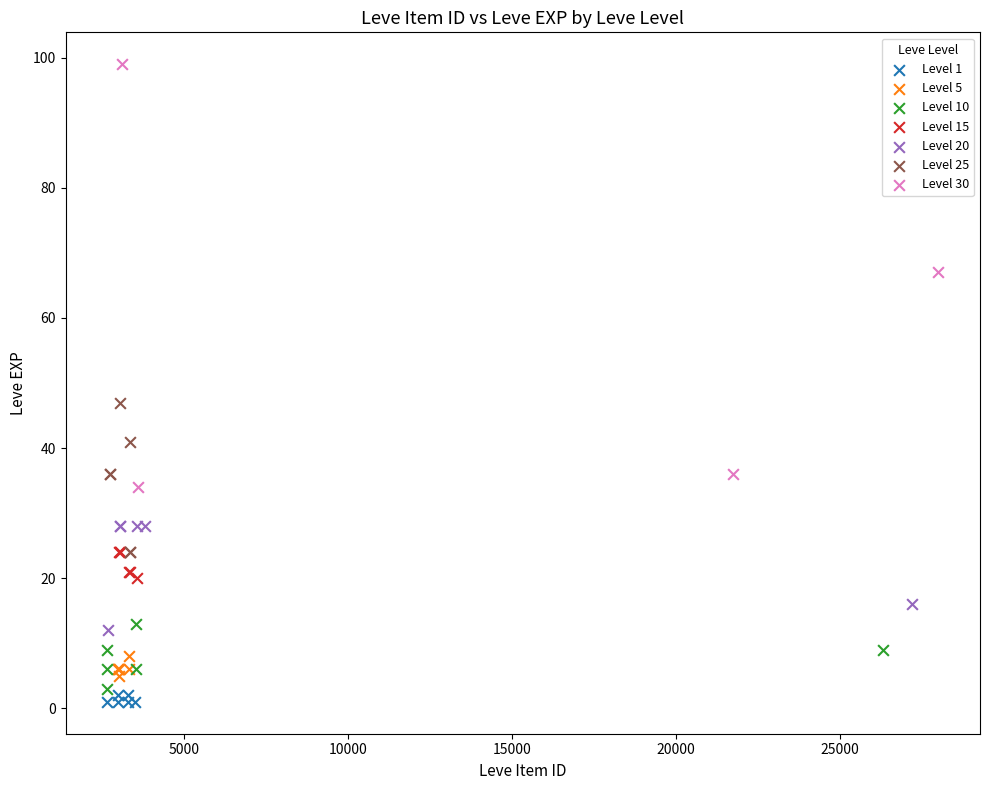

Which series has the widest spread of Y values?

Level 30